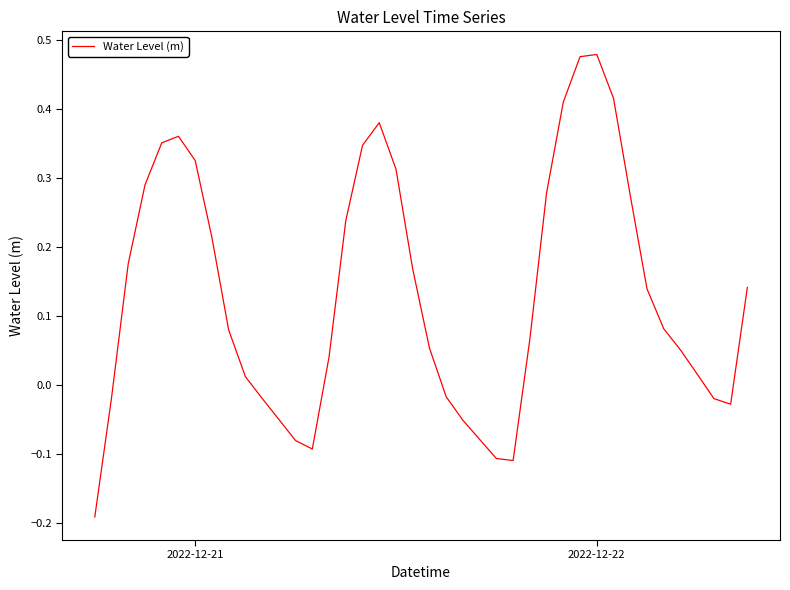

Does the chart display data point markers on the line(s)?

No